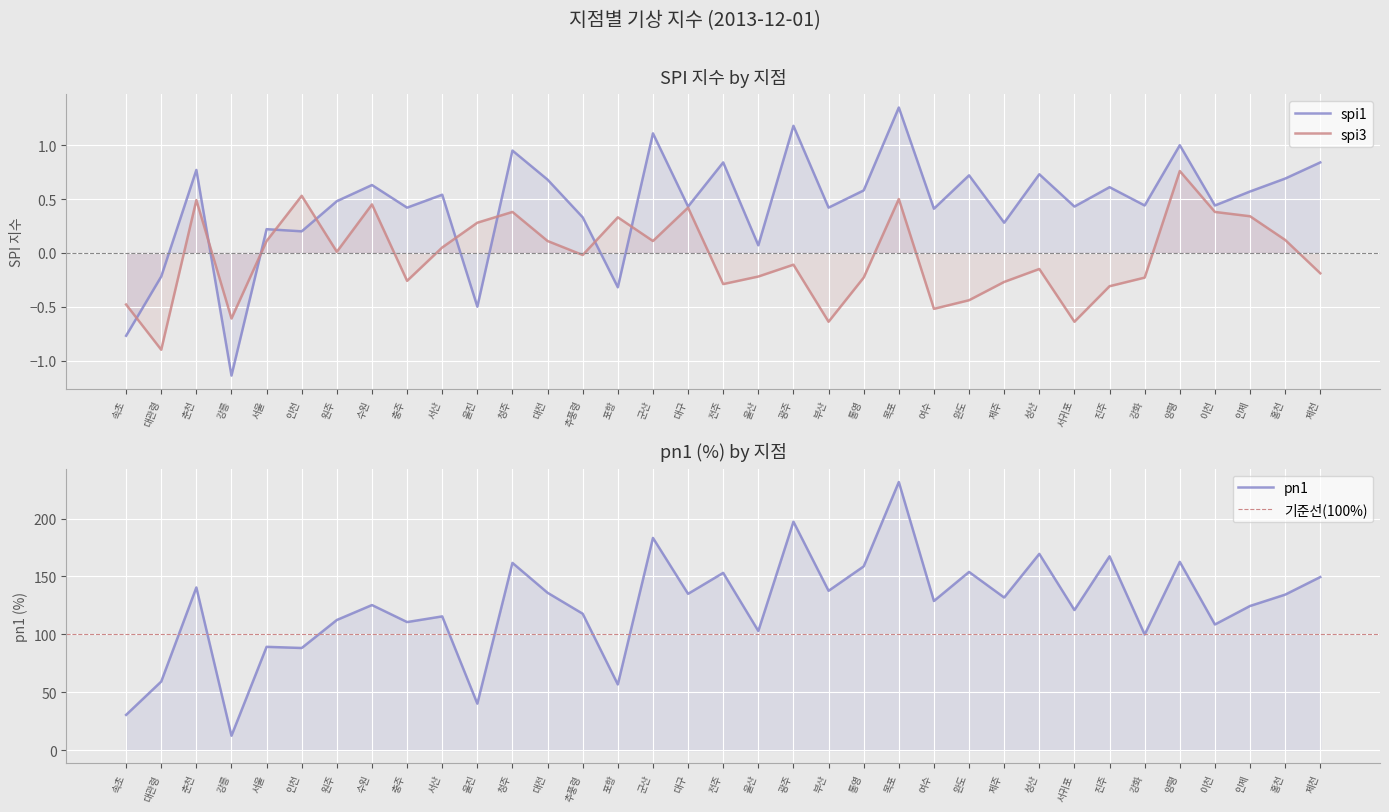

What is the difference between the second highest and minimum values in the pn1 series?

184.9